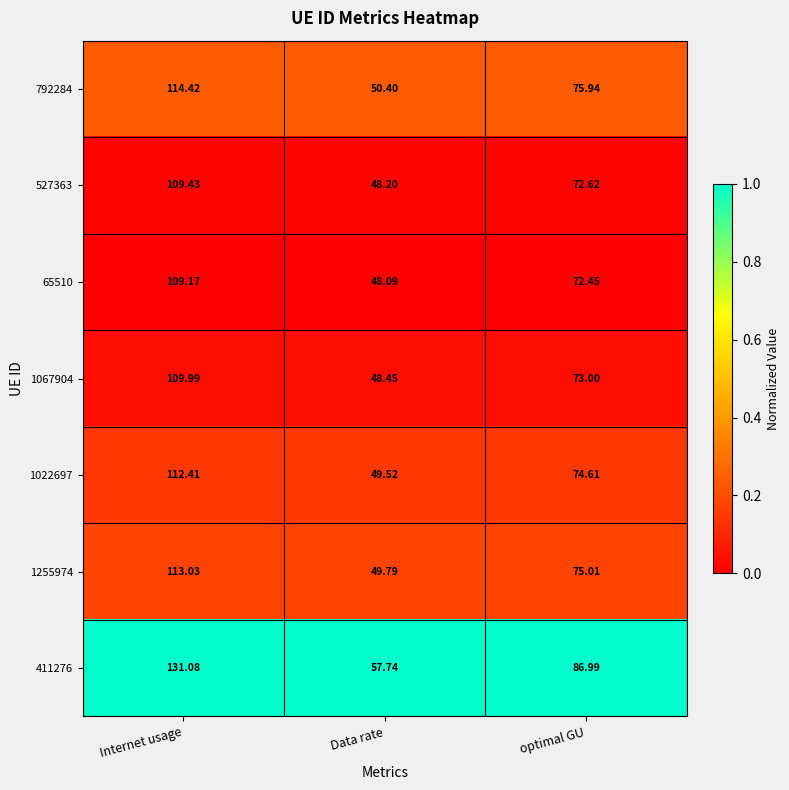

Where does the 411276 series first go above 86?

Internet usage